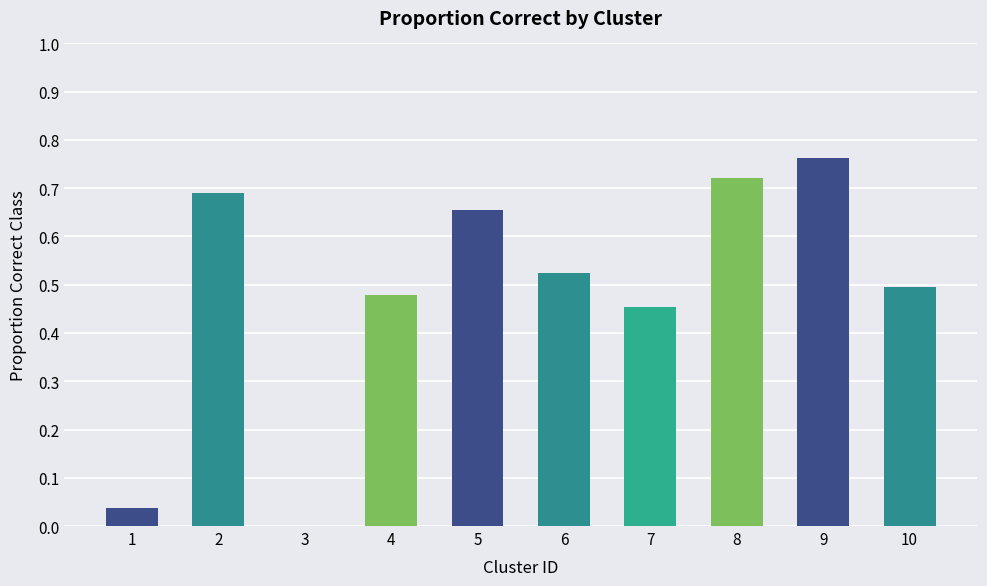

Is it true that the value at 6 is 0.5?

True